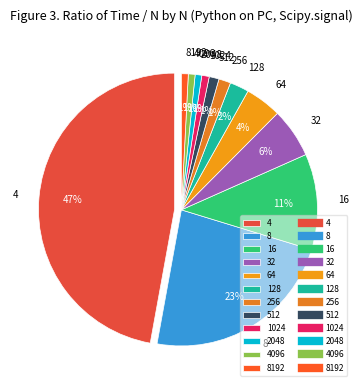

Is there any slice that represents more than half of the pie?

No